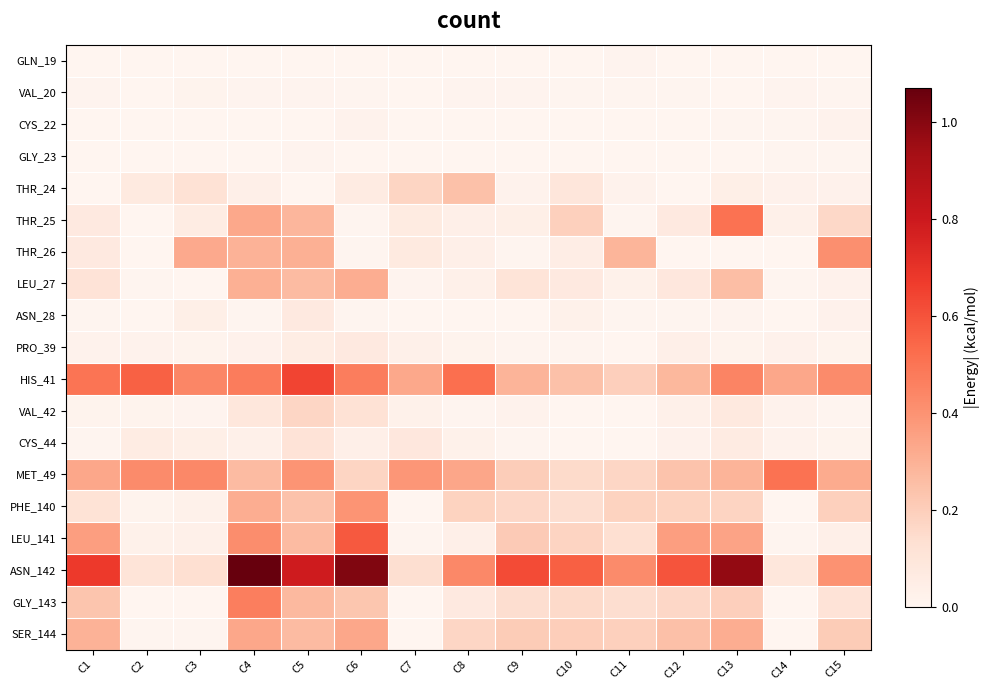

List the series in order of their peak value, lowest first.

GLN_19, GLY_23, VAL_20, CYS_22, PRO_39, ASN_28, CYS_44, VAL_42, THR_24, LEU_27, SER_144, PHE_140, THR_26, GLY_143, MET_49, THR_25, LEU_141, HIS_41, ASN_142